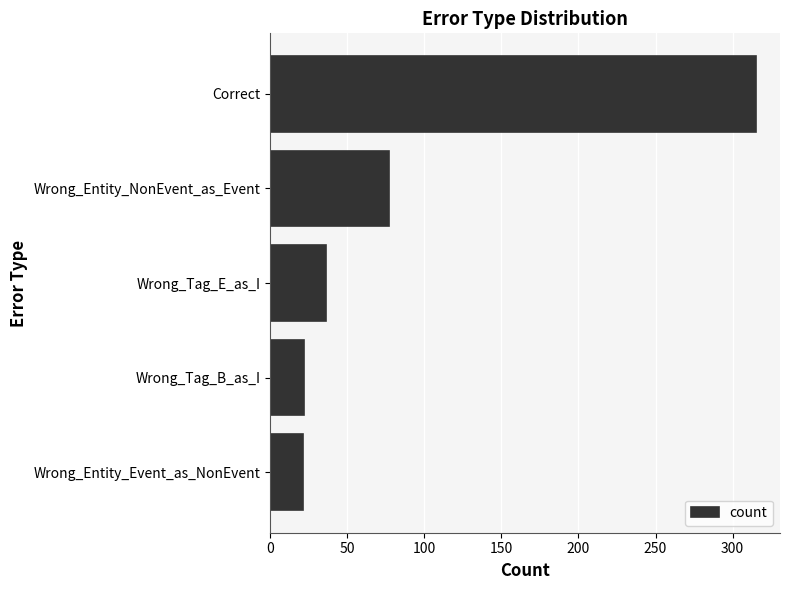

What is the average value?

94